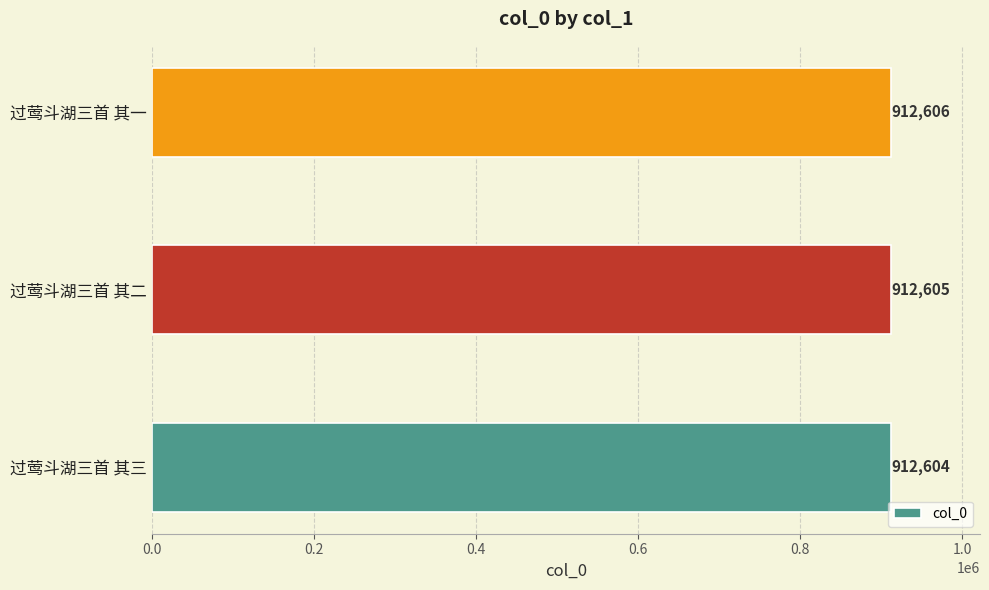

What is the difference between the maximum and minimum values?

2